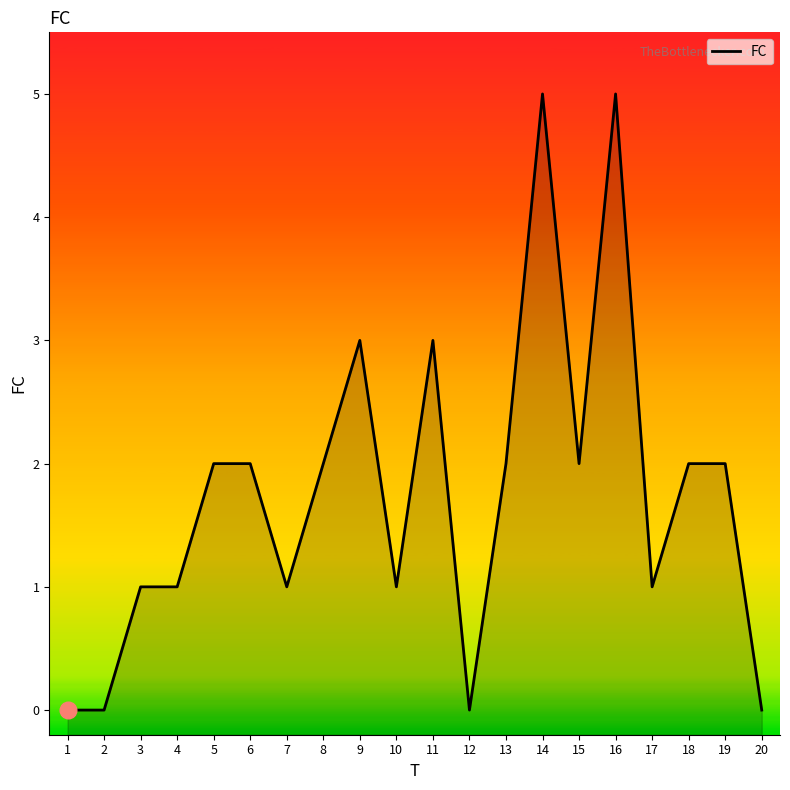

At which category does the data reach its first local valley?

7